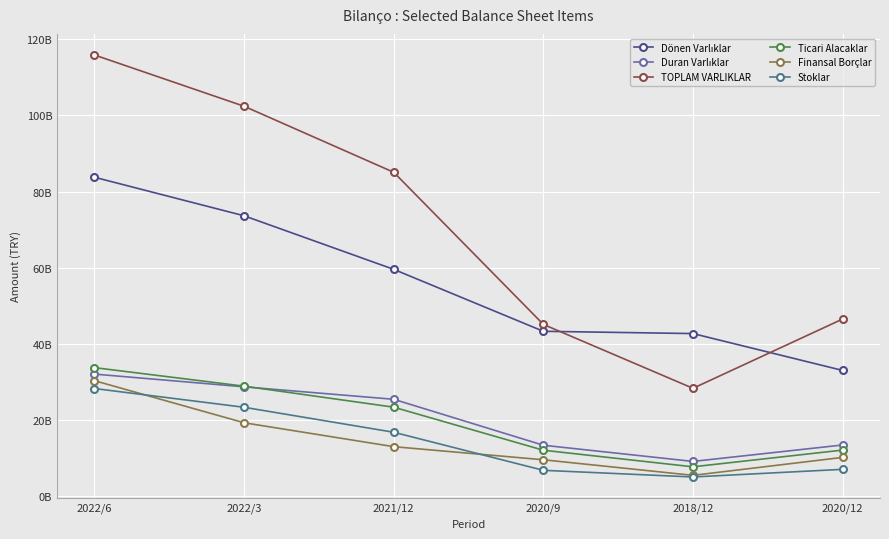

What is the sum of all Finansal Borçlar values?

88082010000